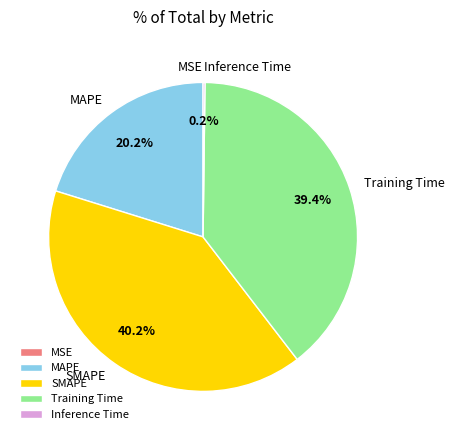

To the nearest percent, what is the average slice percentage?

20%